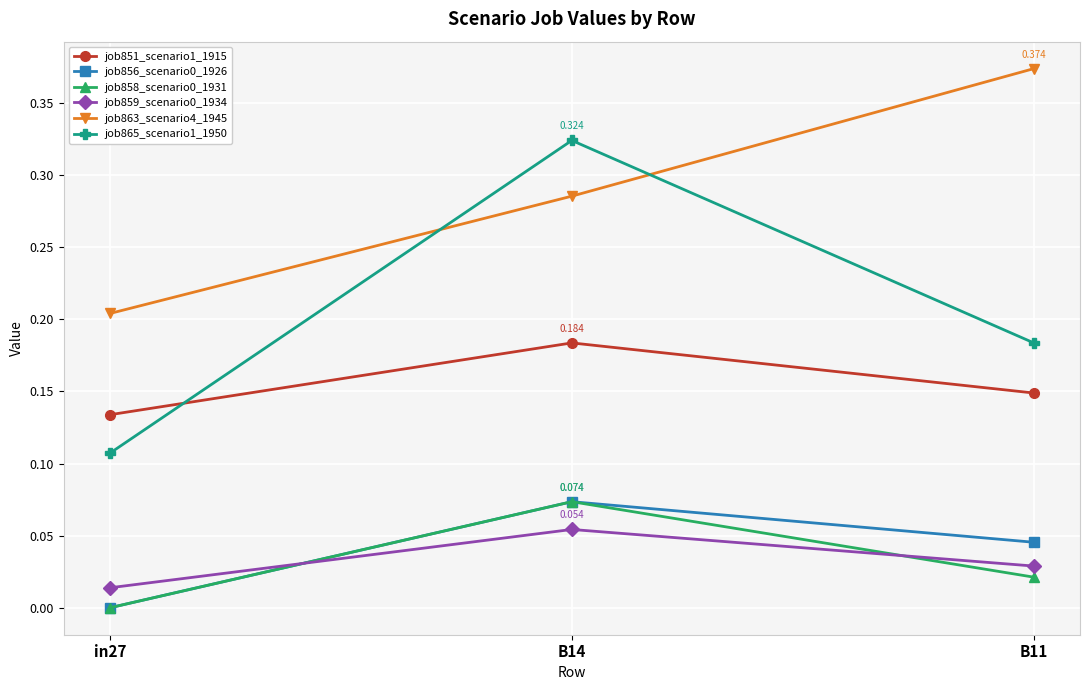

What position from the left is B11?

3